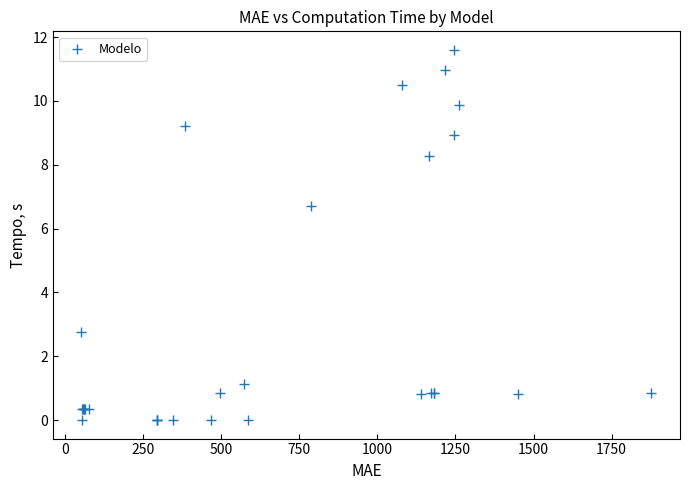

What Y value in the scatter plot is closest to 5?

6.7